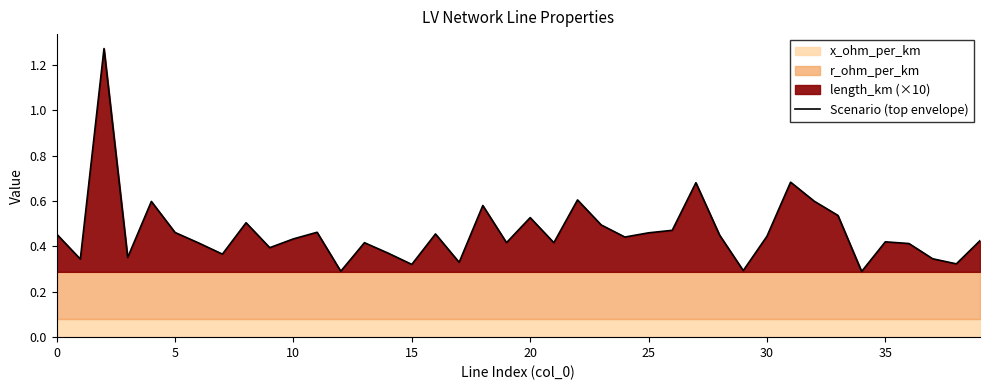

What is the minimum value shown in the chart?

0.3